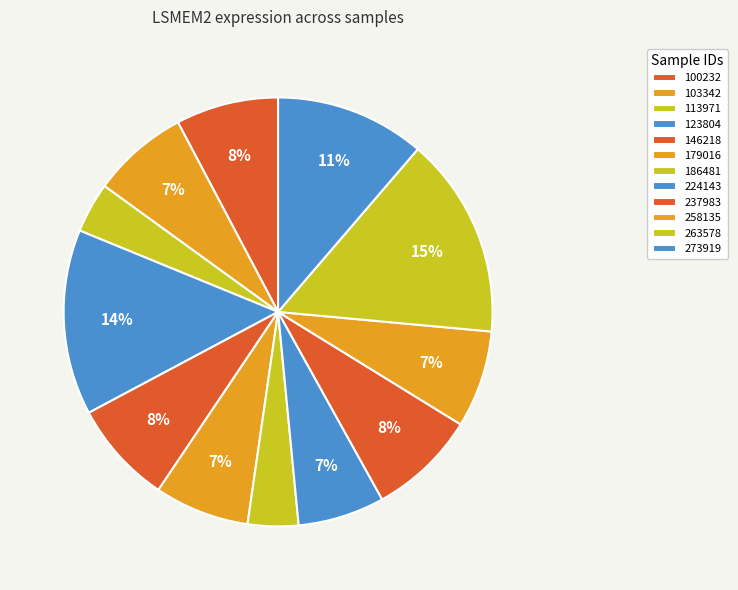

True or false: 123804 accounts for 5% of the total.

False